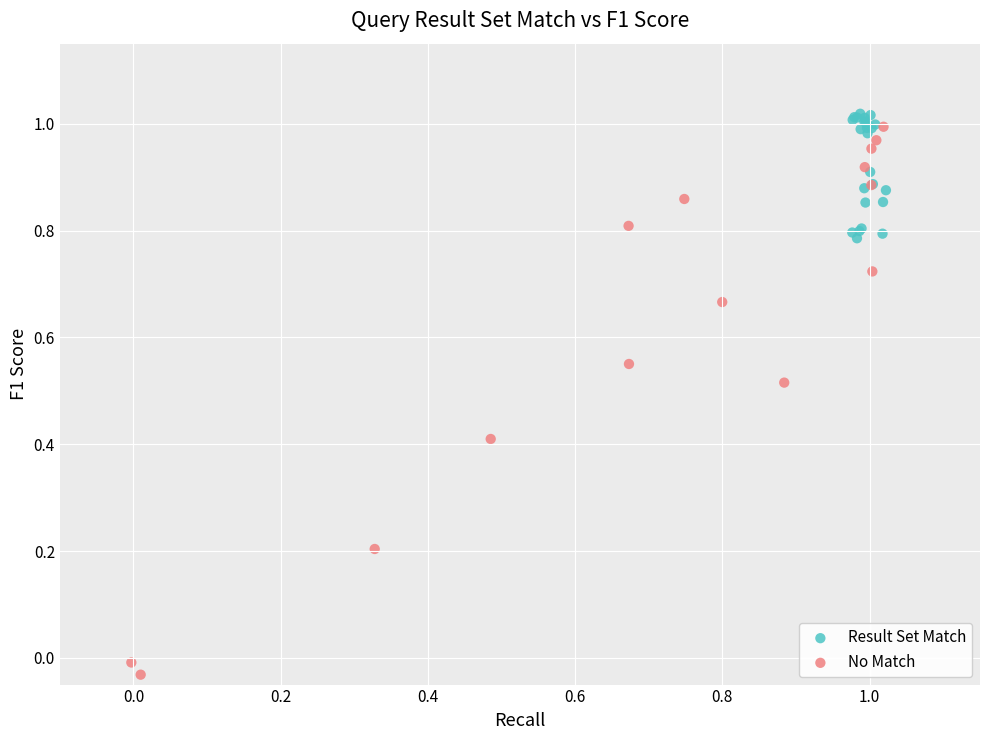

Which series reaches the minimum Y coordinate?

No Match